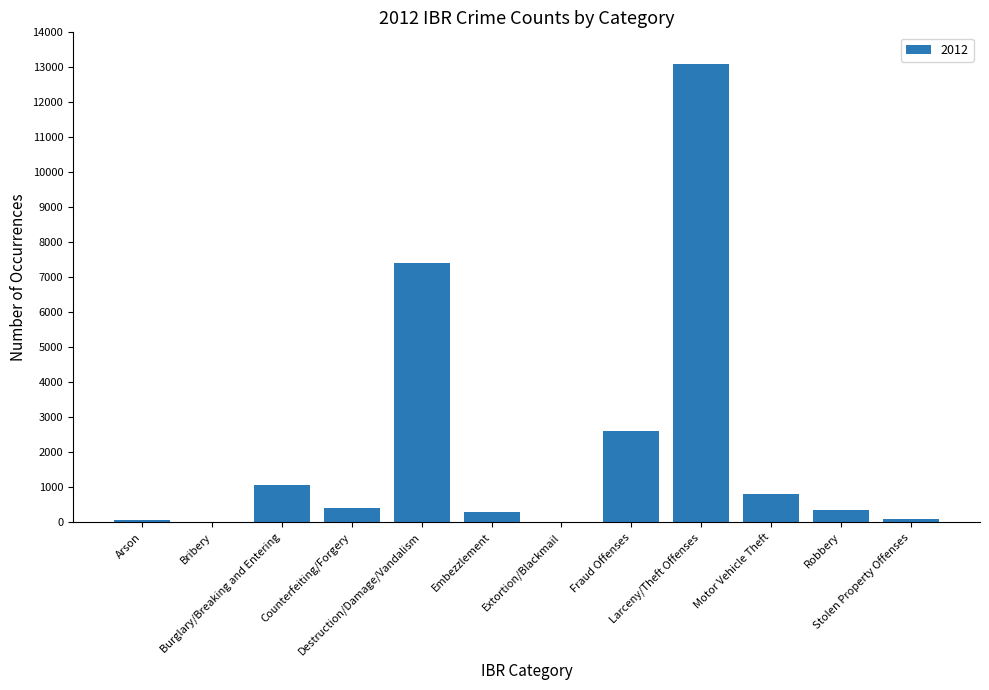

What is the greatest value displayed?

13095